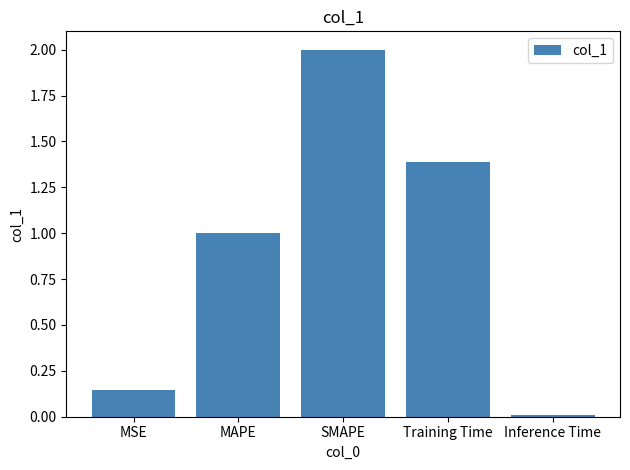

List the labels in order of value, largest first.

SMAPE, Training Time, MAPE, MSE, Inference Time